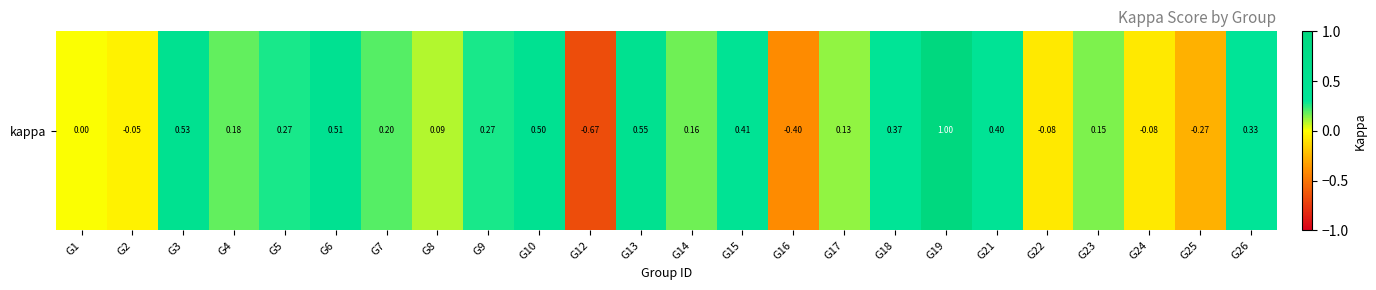

At which label does the data first exceed 0?

G3